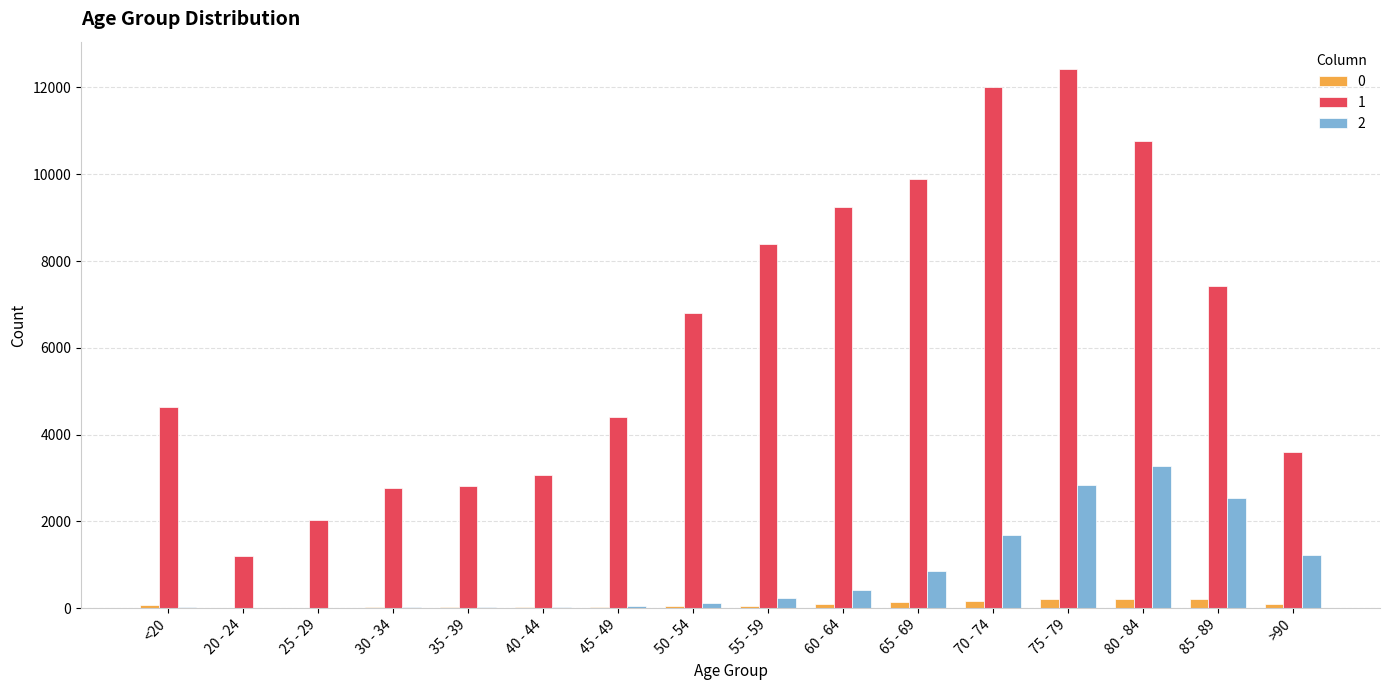

What is the maximum value shown in the chart?

12434